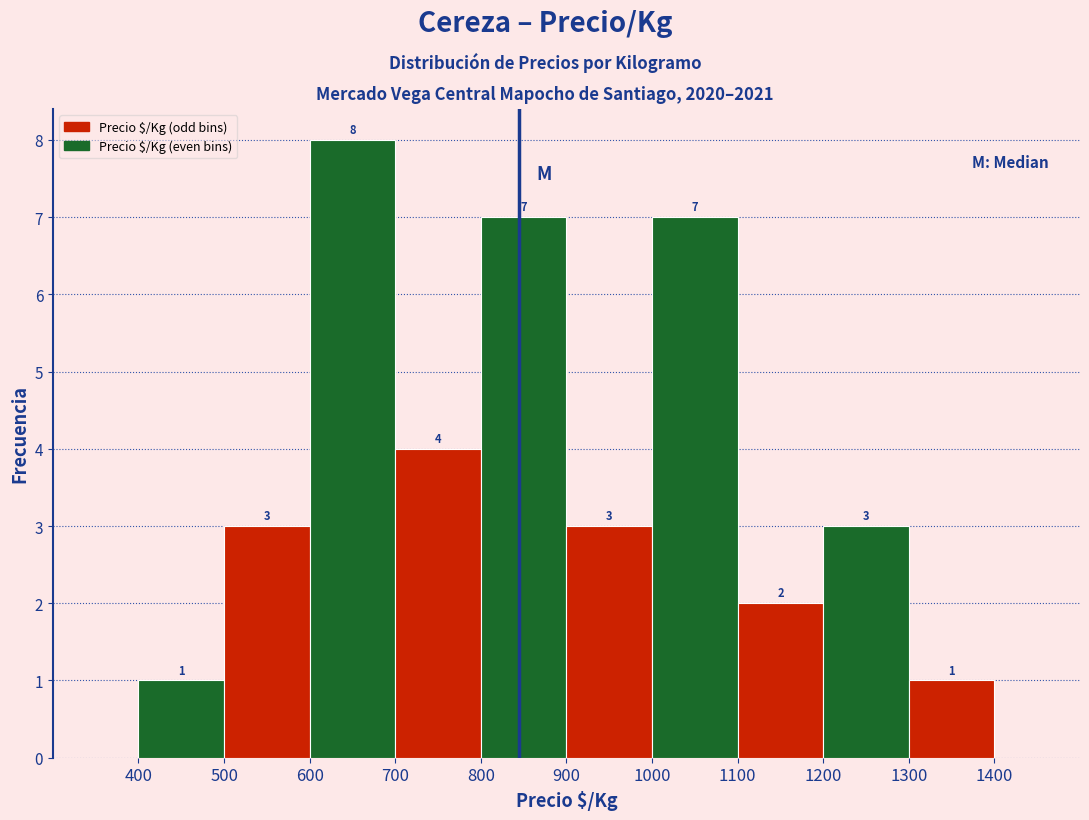

Reading left to right, list every bar in this chart as the range it spans on the x-axis followed by its height.

400 to 500: 1
500 to 600: 3
600 to 700: 8
700 to 800: 4
800 to 900: 7
900 to 1000: 3
1000 to 1100: 7
1100 to 1200: 2
1200 to 1300: 3
1300 to 1400: 1